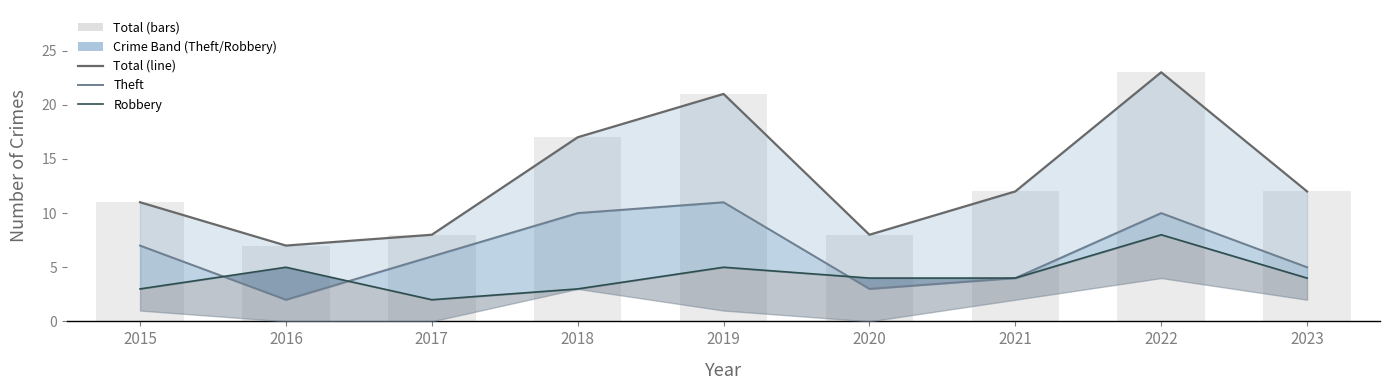

Count the Robbery values in the range 3 to 5.

7